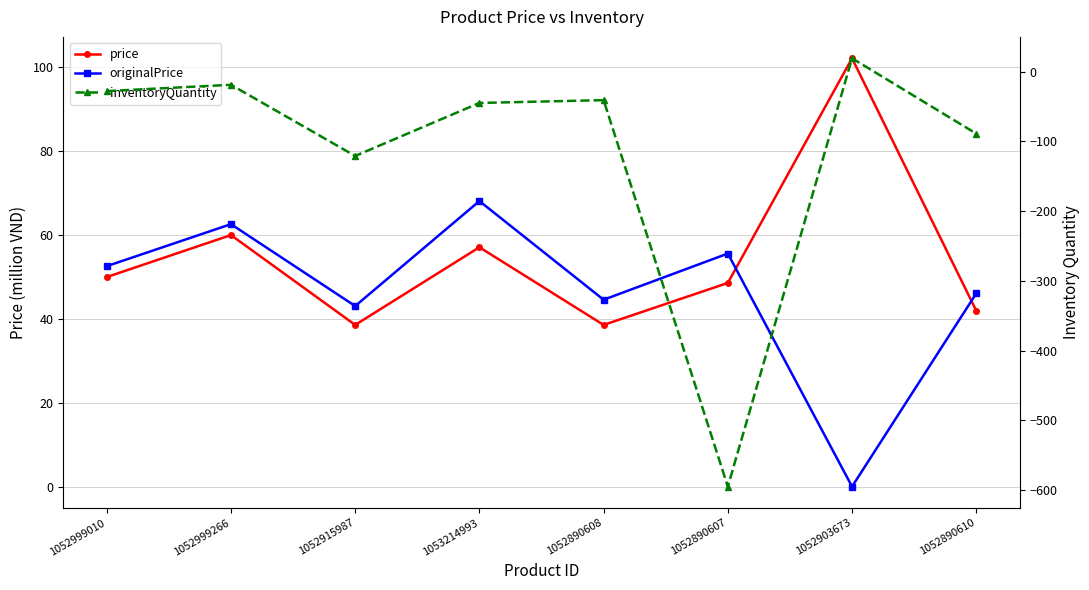

At how many categories does at least one series exceed -5?

8